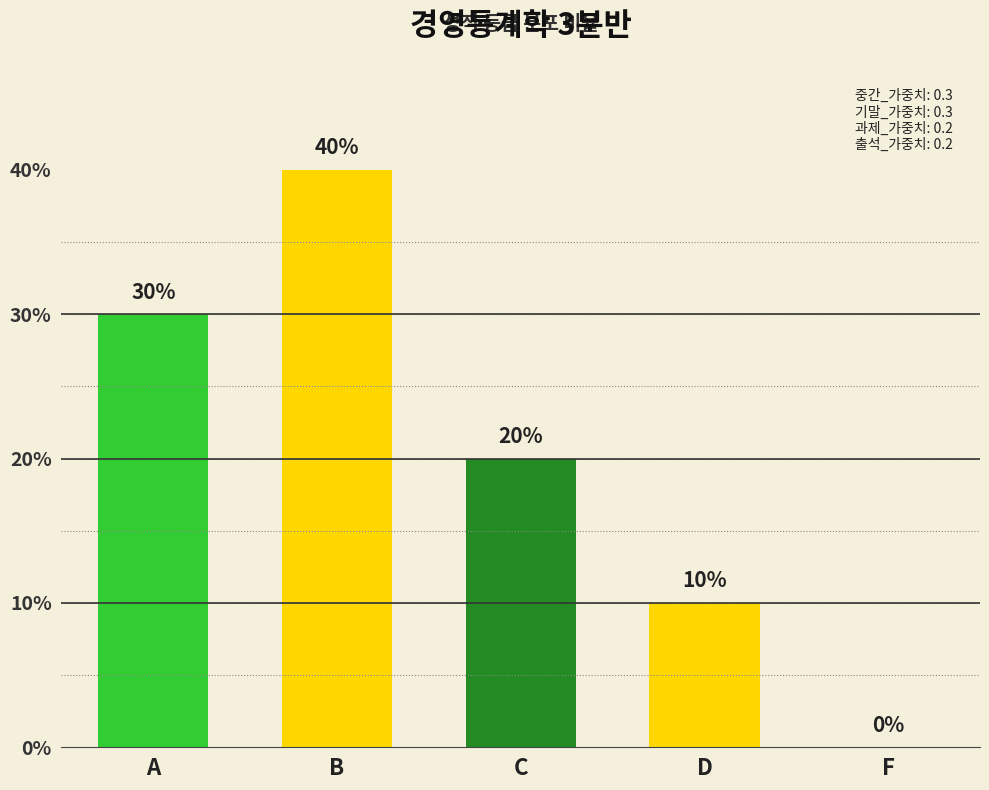

What is the change in value from B to C?

-0.2